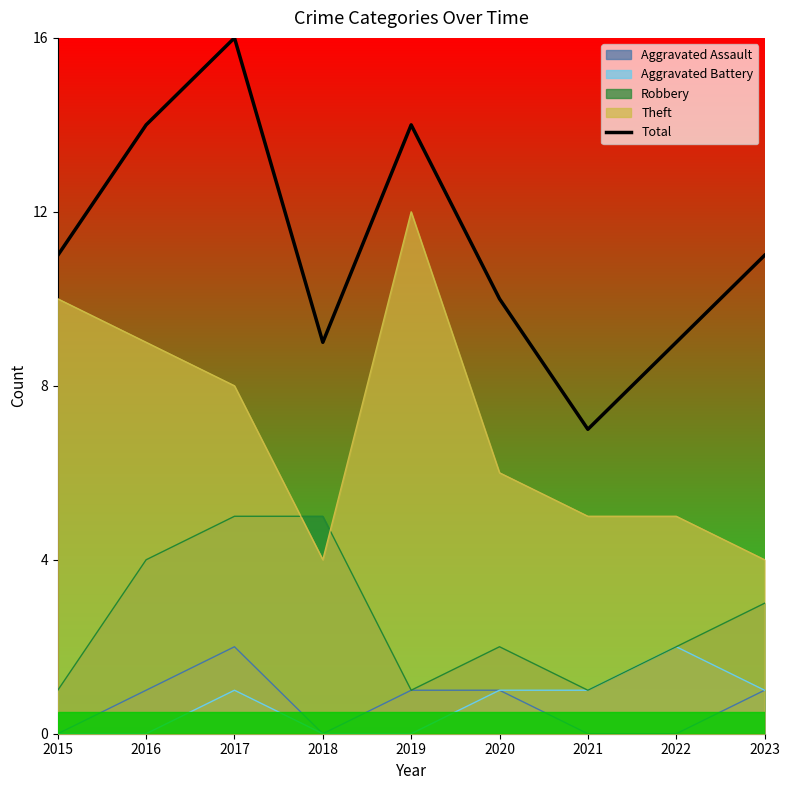

Reading left to right, what are all the values shown in this chart?

11	14	16	9	14	10	7	9	11